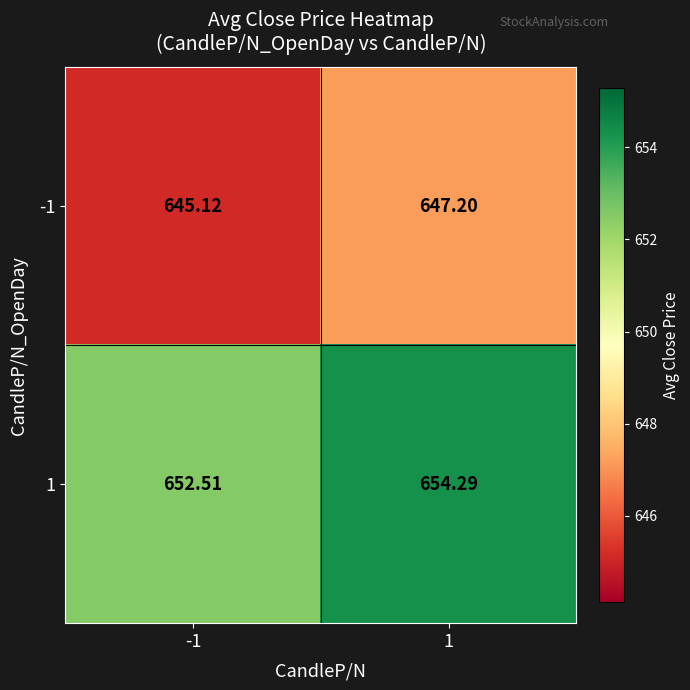

Is the value of 1 at 1 greater than the value of -1 at 1?

Yes